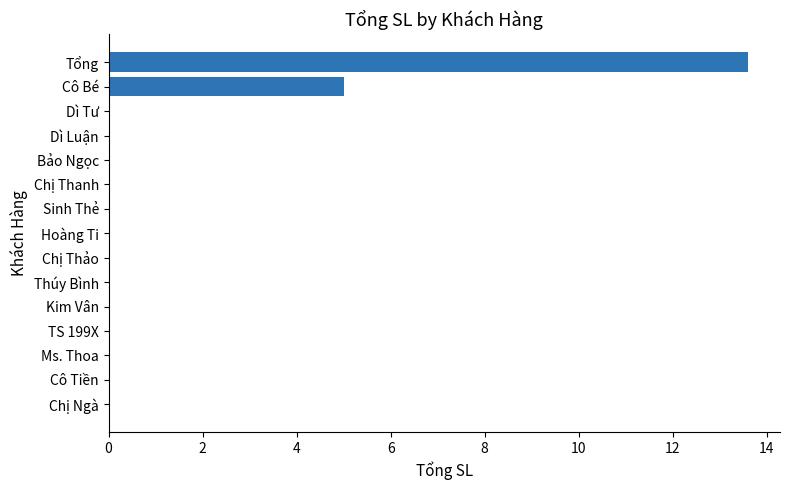

Reading top to bottom, what are all the values shown in this chart?

Tổng=13.6	Cô Bé=5.0	Dì Tư=0.0	Dì Luận=0.0	Bảo Ngọc=0.0	Chị Thanh=0.0	Sinh Thẻ=0.0	Hoàng Ti=0.0	Chị Thảo=0.0	Thúy Bình=0.0	Kim Vân=0.0	TS 199X=0.0	Ms. Thoa=0.0	Cô Tiền=0.0	Chị Ngà=0.0